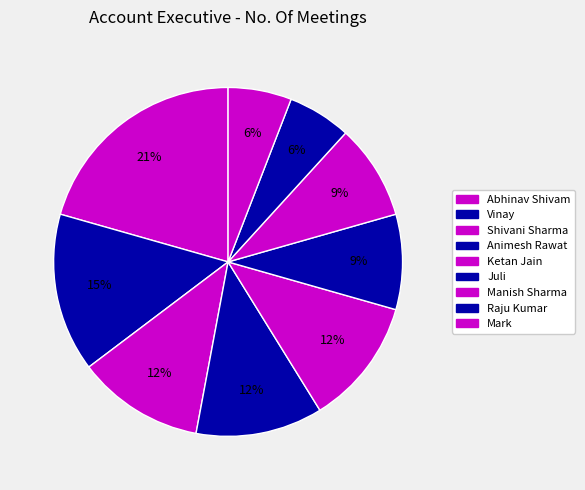

Do Abhinav Shivam and Shivani Sharma together represent more than half of the pie?

No